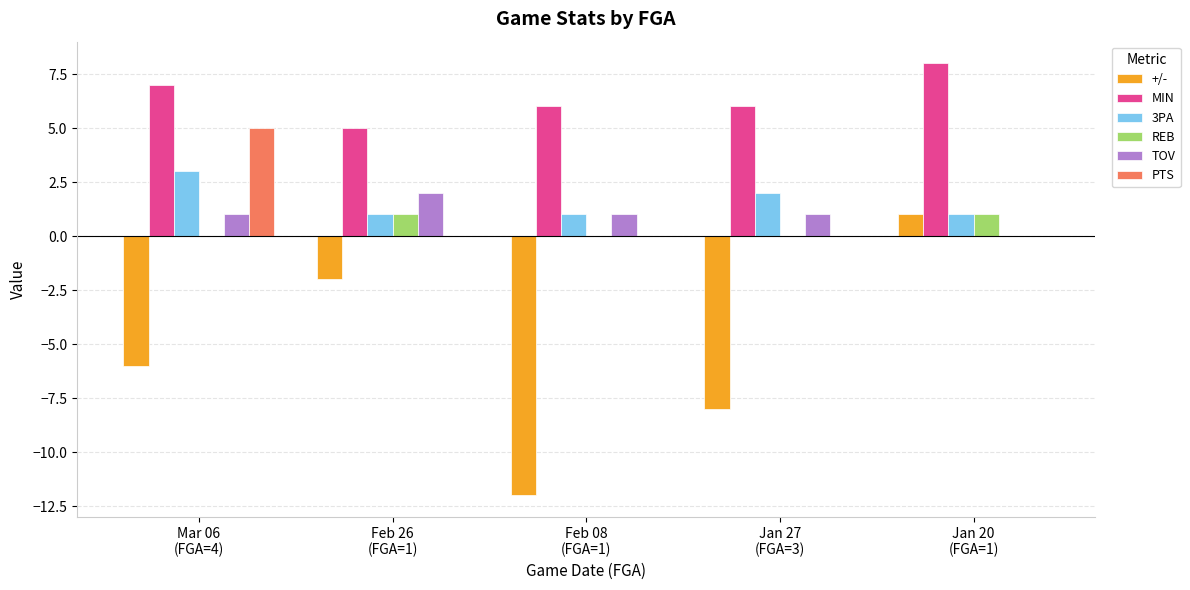

What are all the series names shown in the legend?

+/-, MIN, 3PA, REB, TOV, PTS